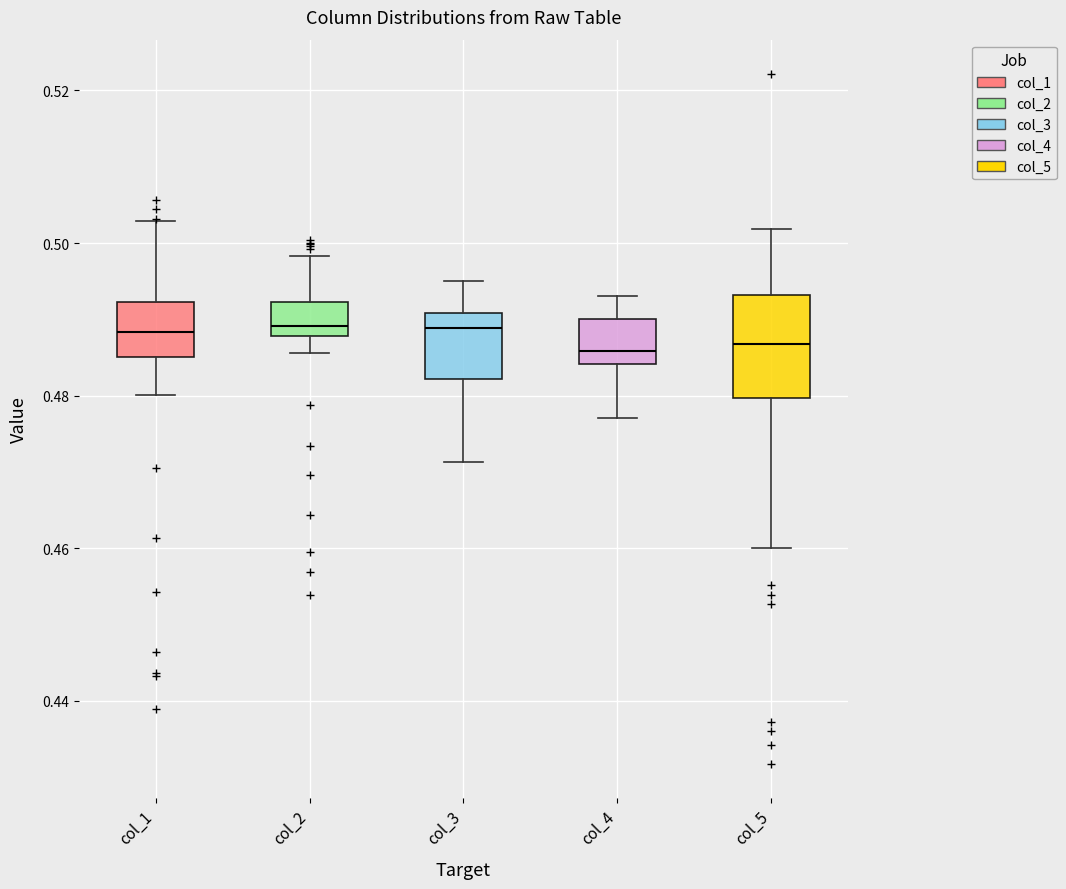

Which box is the tallest, from its lower edge to its upper edge?

col_5